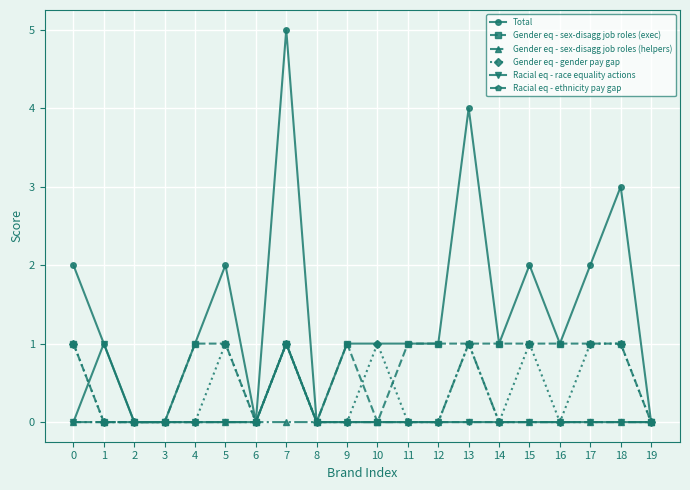

What is the total value across all series at 16?

2